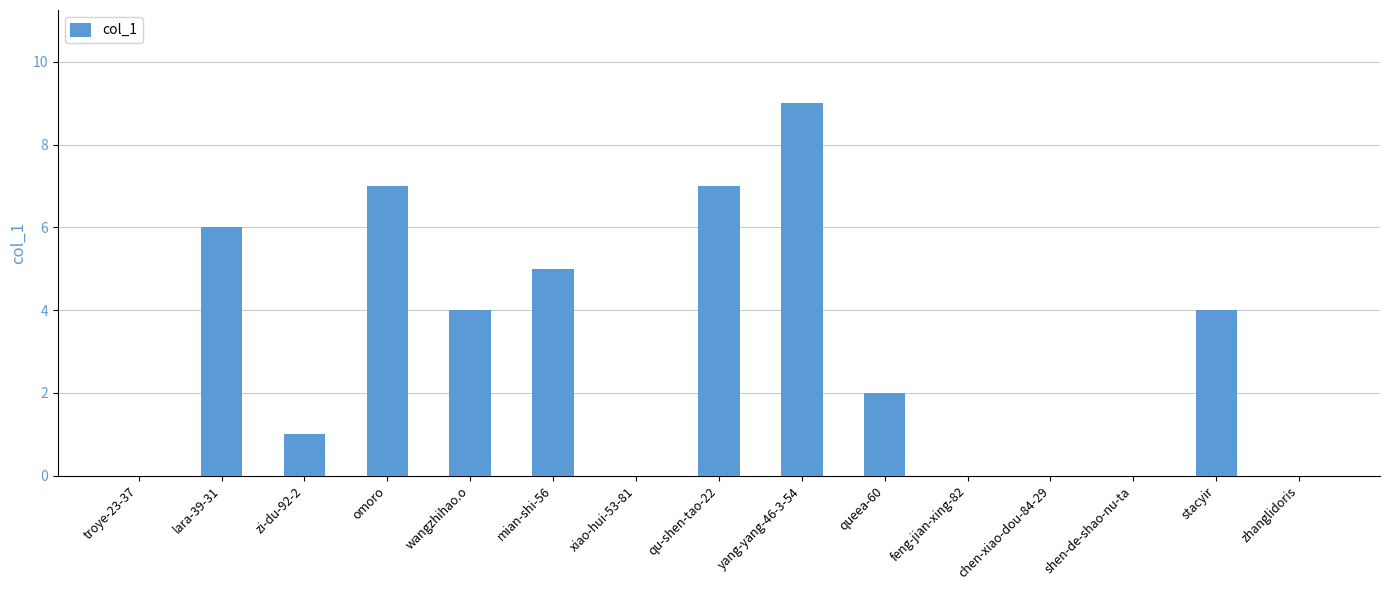

How many distinct data groups are displayed?

1